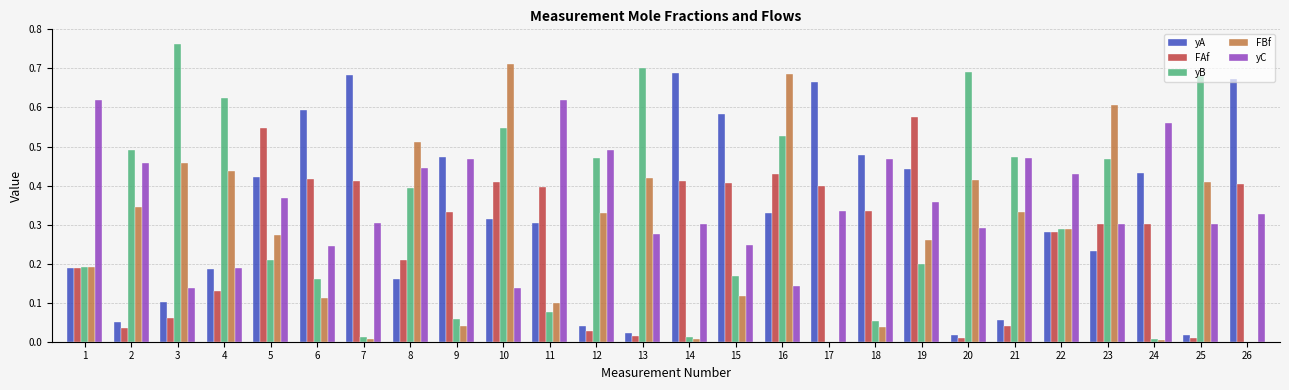

What is the sum of all yC values?

9.3